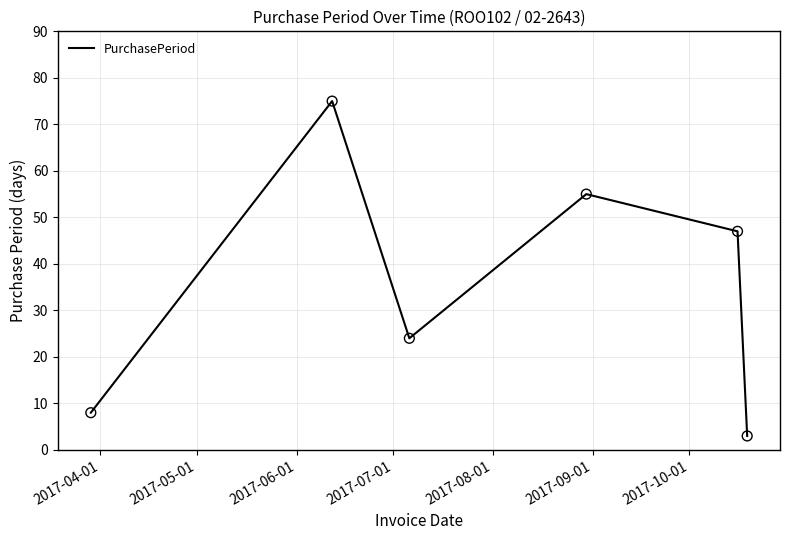

What is the maximum value shown in the chart?

75